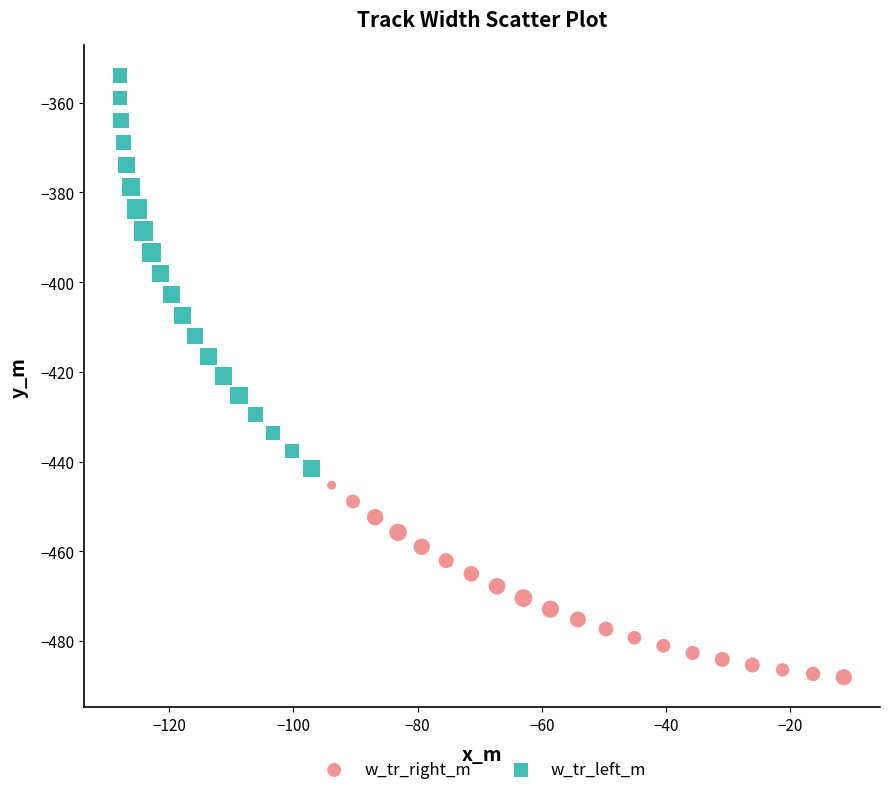

Which series reaches the minimum Y coordinate?

w_tr_right_m